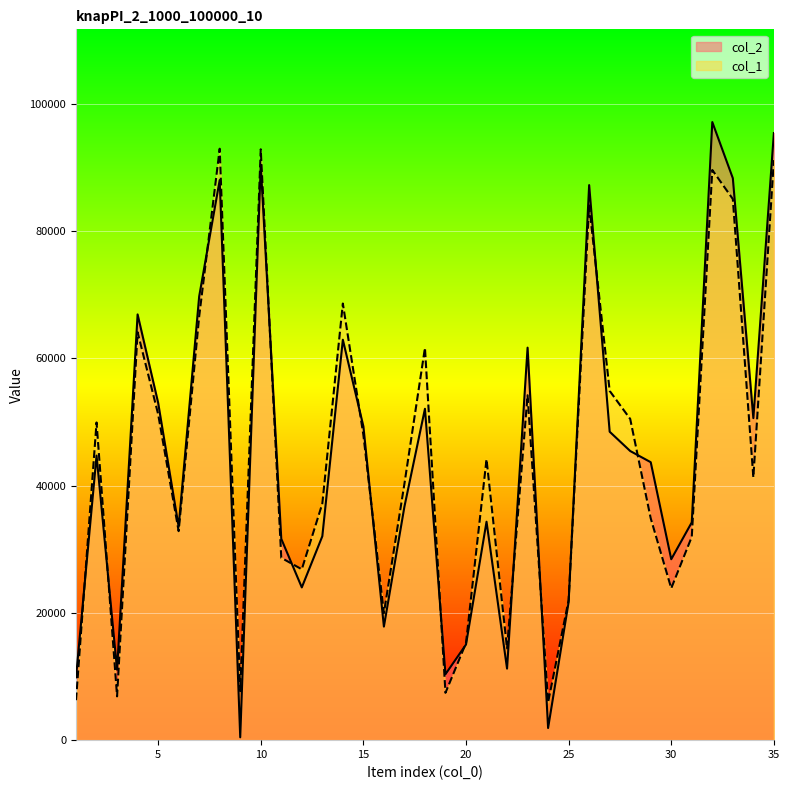

How many values in the col_2 series are below 43667?

17